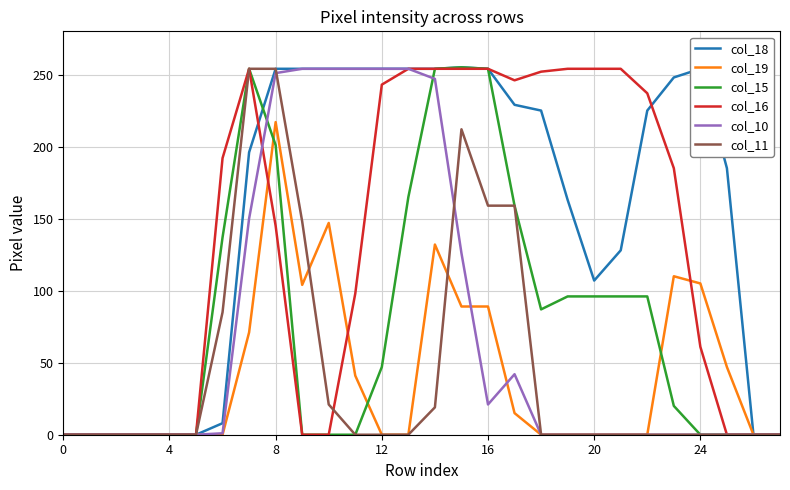

What is the maximum value for col_11?

254